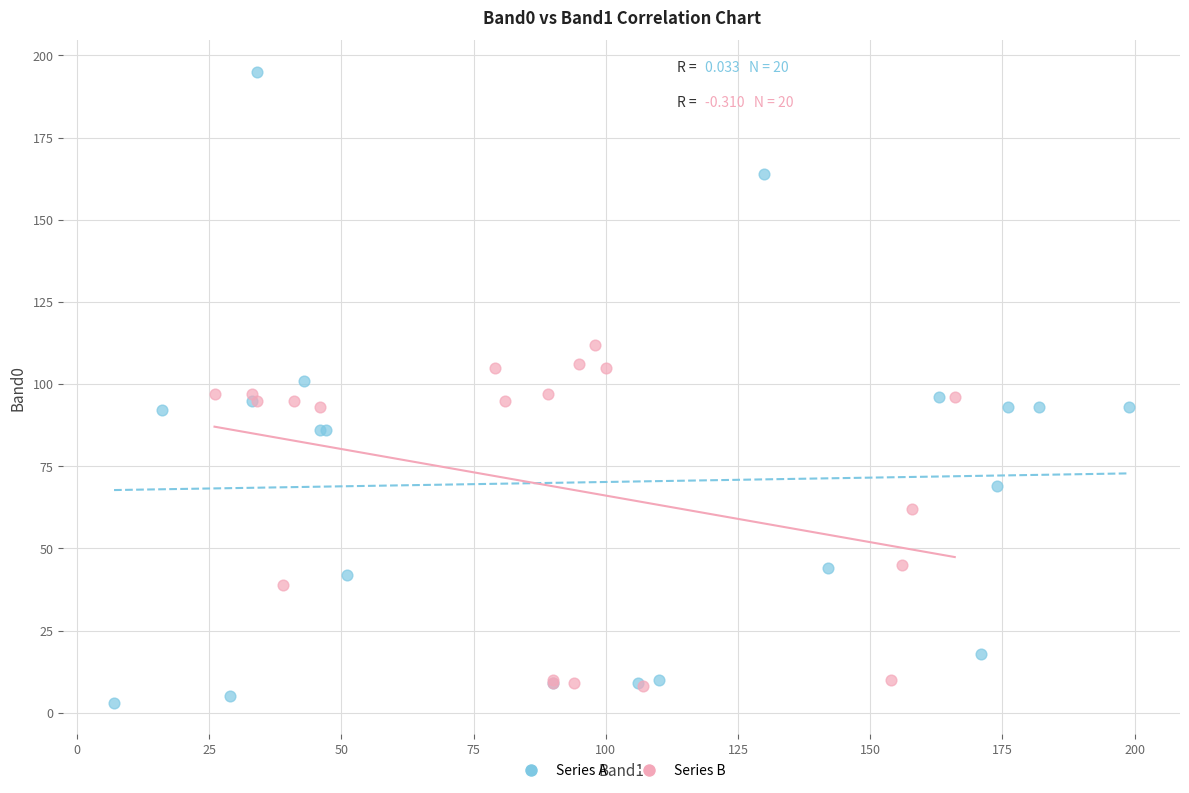

Which series has the largest Y range (max minus min)?

Series A